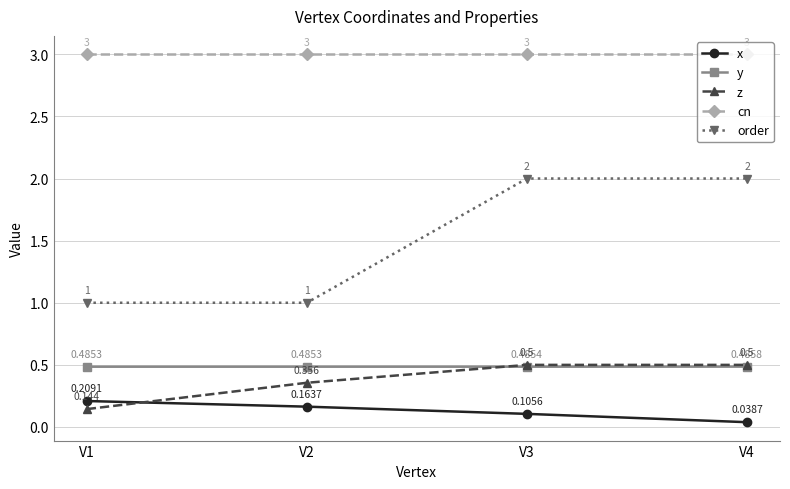

What is the difference between the highest and lowest values at V1?

2.9